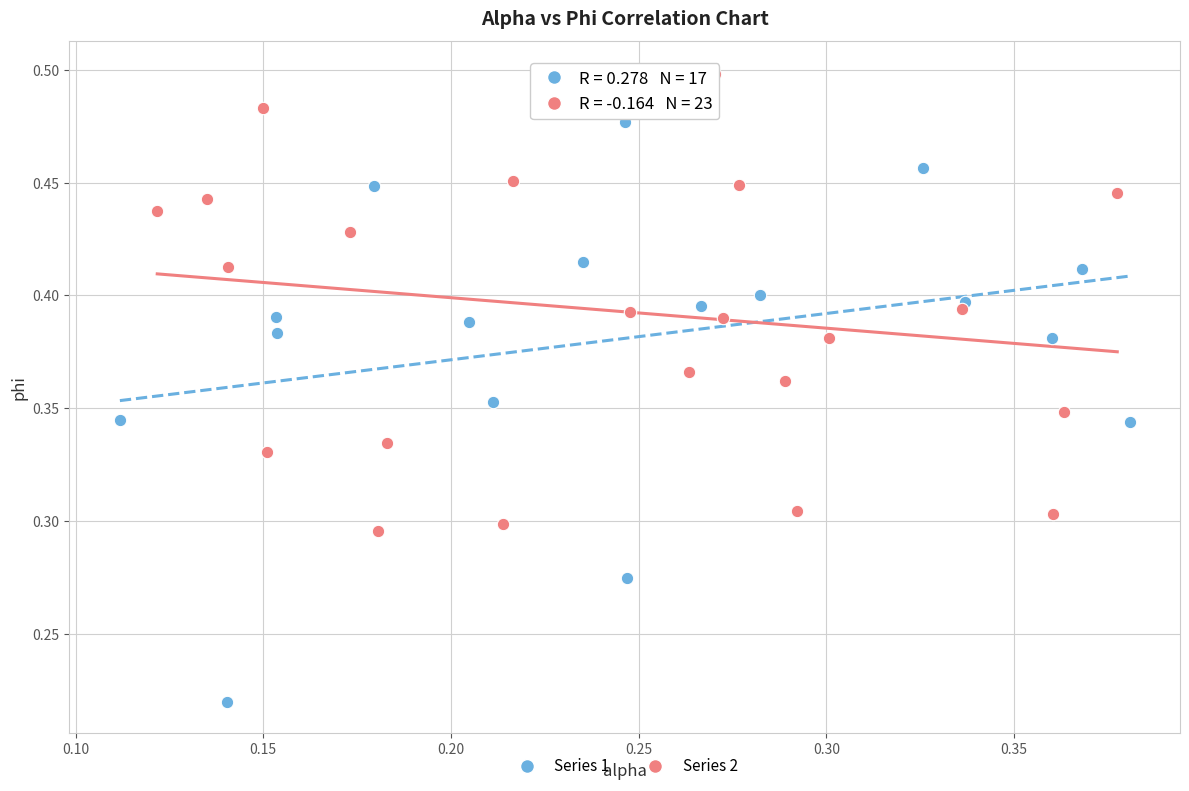

Which series contains the highest Y value?

Series 2